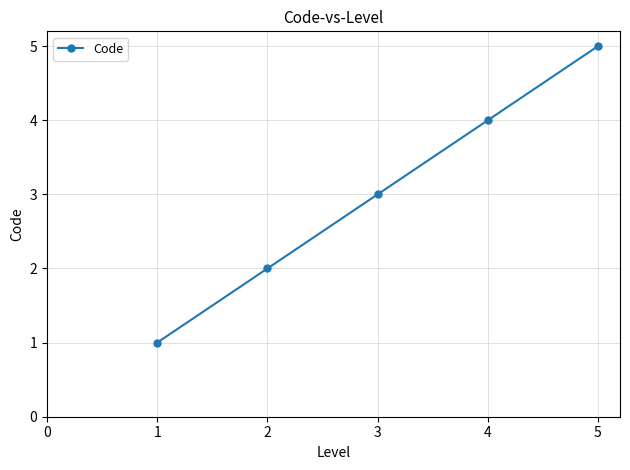

List the labels in order of value, smallest first.

1, 2, 3, 4, 5